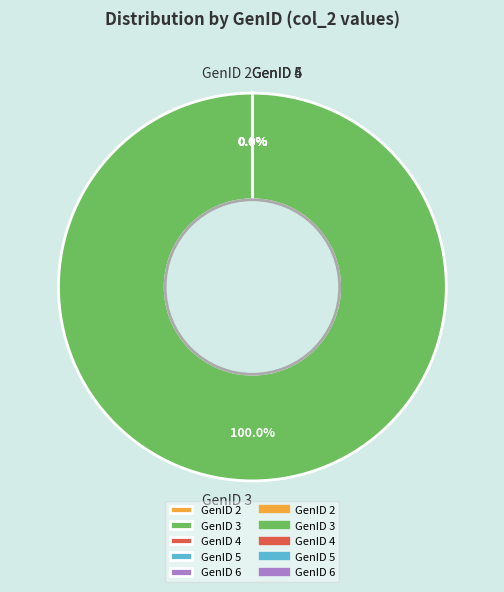

Which category has the smallest portion of the pie?

GenID 6